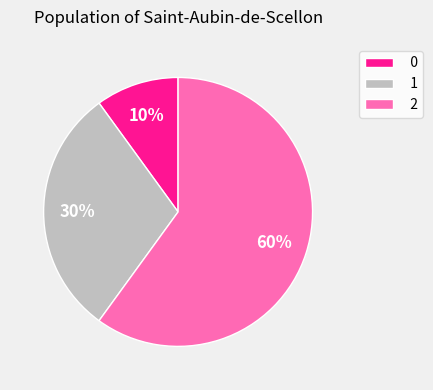

Do 1 and 0 together represent more than half of the pie?

No